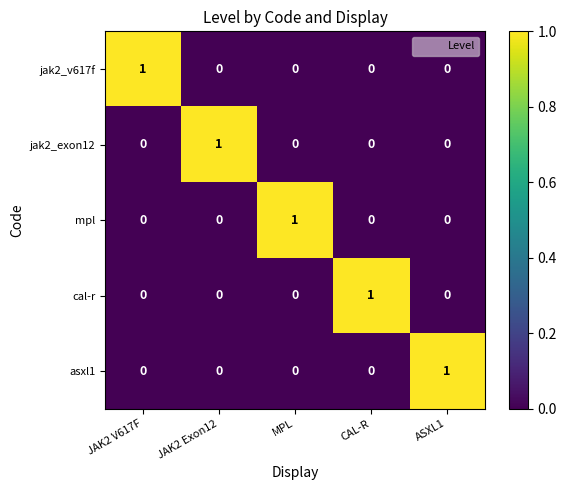

True or false: asxl1 has a value of 0 at MPL.

True